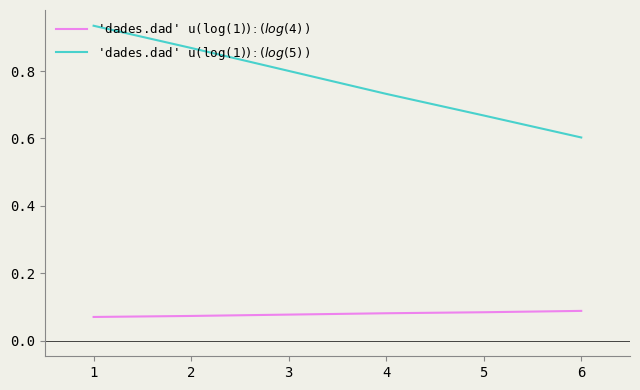

What is the total value across all series at 1?

1.0